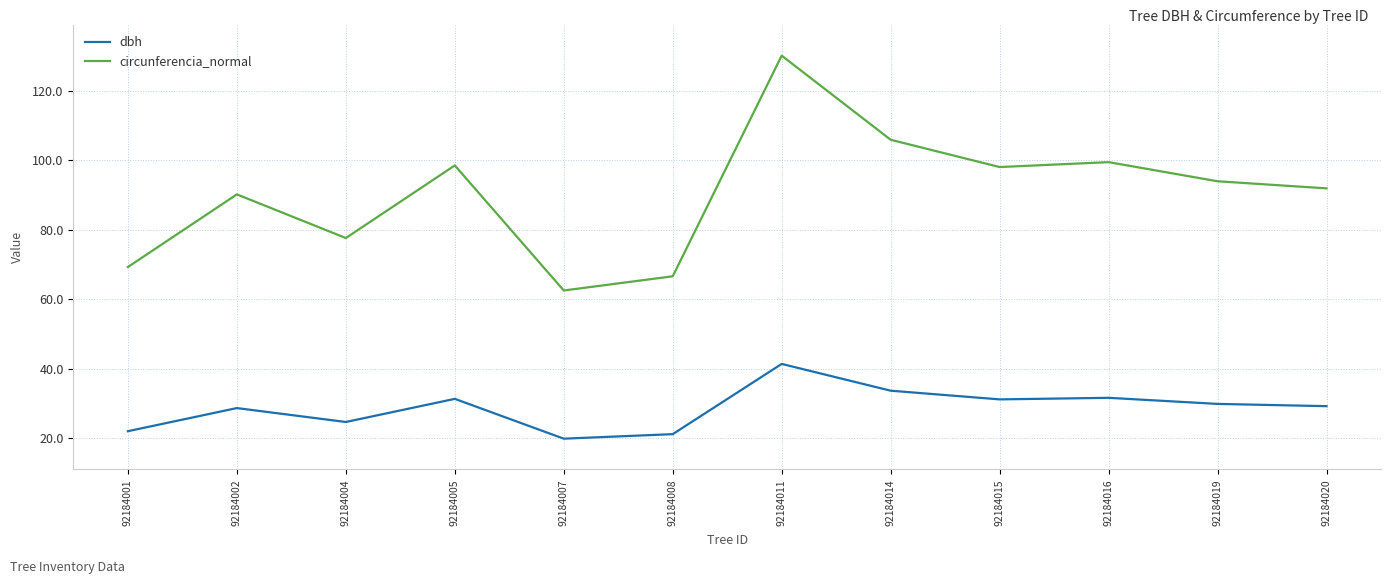

What is the difference between the highest and lowest values at 92184005?

67.1